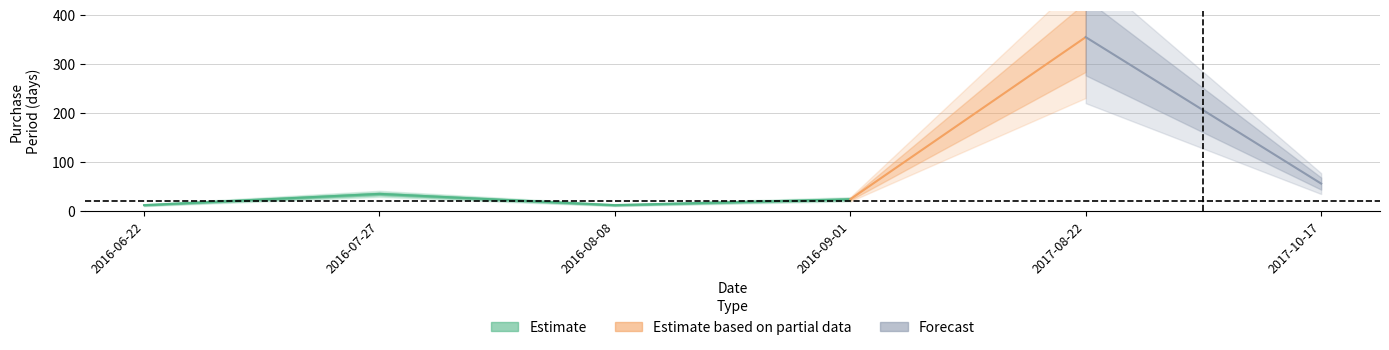

What is the smallest value displayed?

12